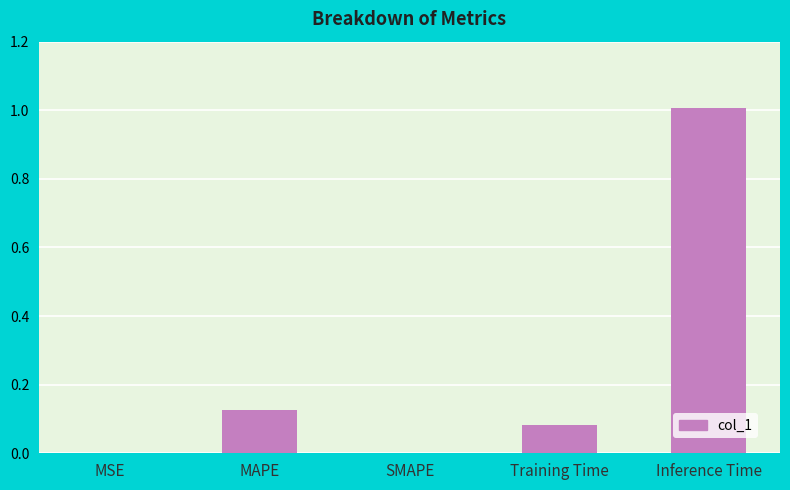

The chart shows a value of -0.4 at SMAPE. True or false?

False